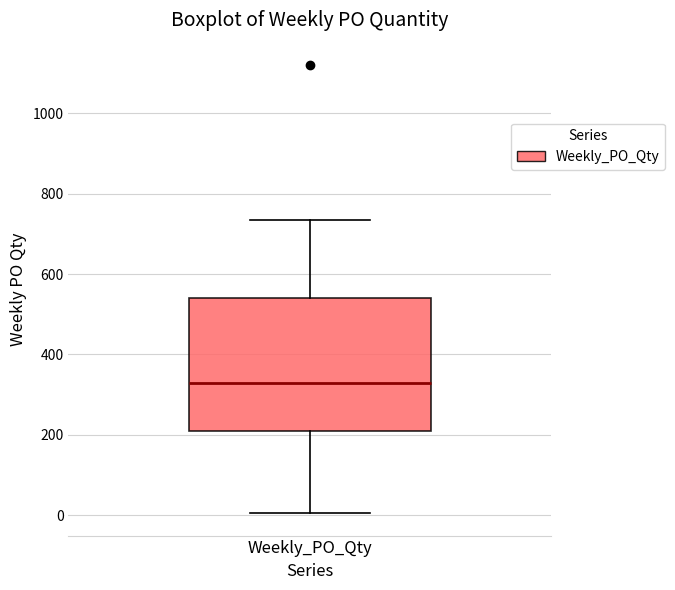

Where does the median line of the box for Weekly_PO_Qty sit on the y-axis? The values are not printed on the chart, so give them approximately, as read against the axis.

340